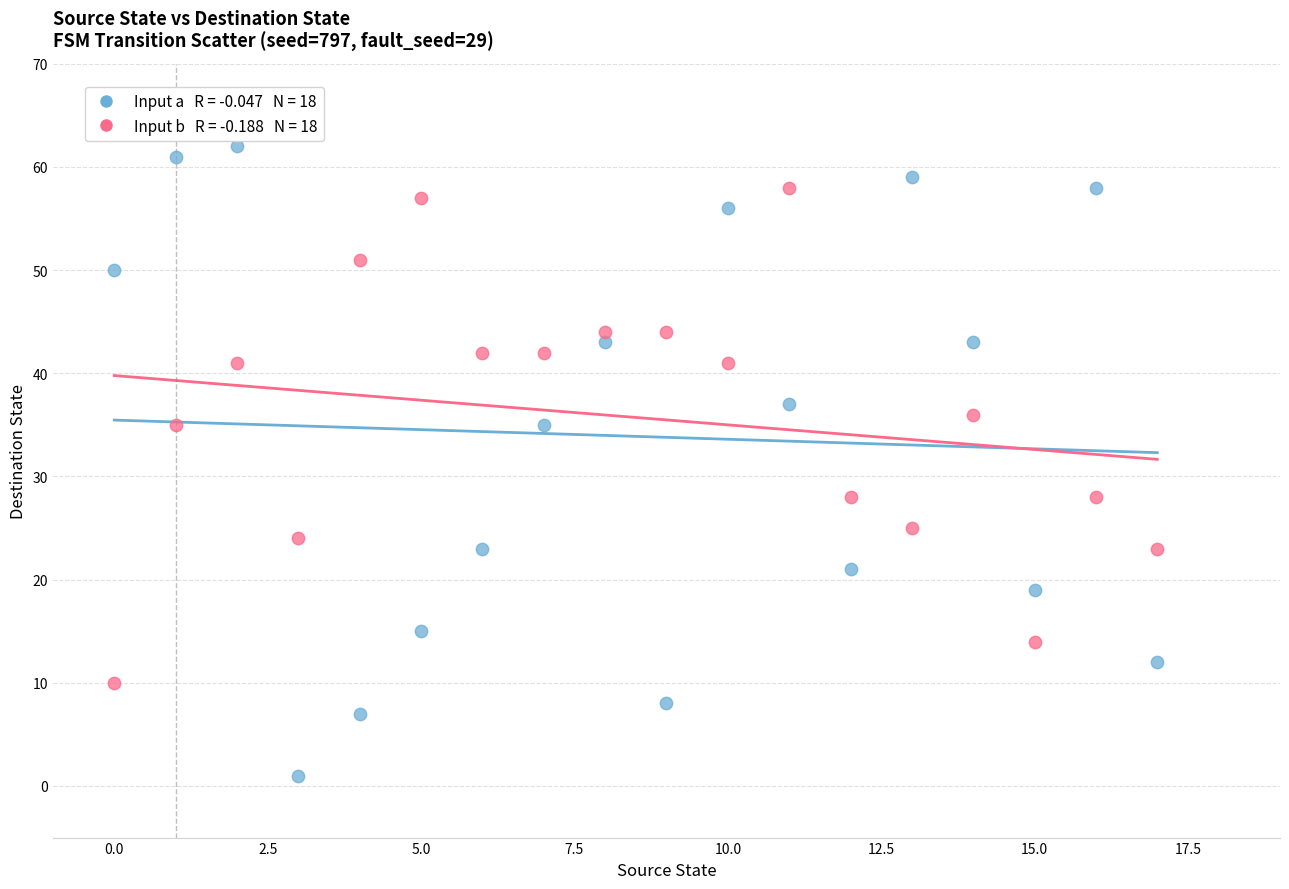

Across all data points, what is the range of Y values (max minus min)?

61